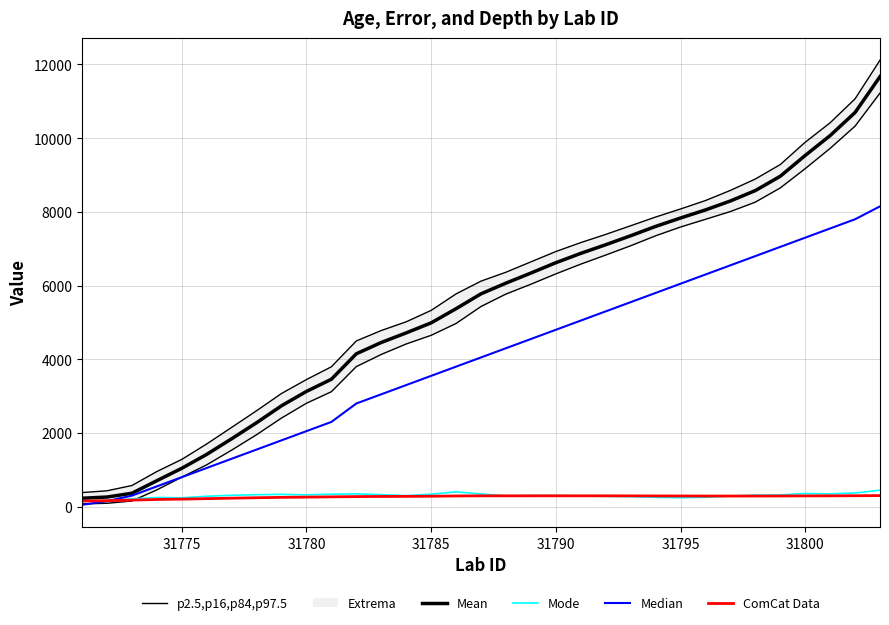

True or false: Mean and p2.5,p16,p84,p97.5 intersect in this chart.

False